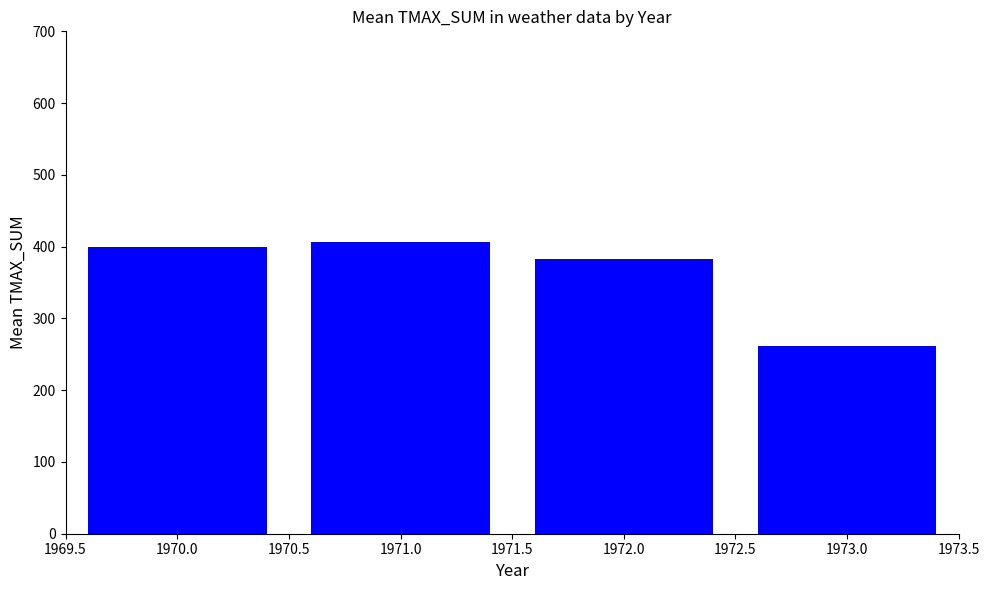

List the labels in order of value, largest first.

1971.0, 1970.0, 1972.0, 1973.0